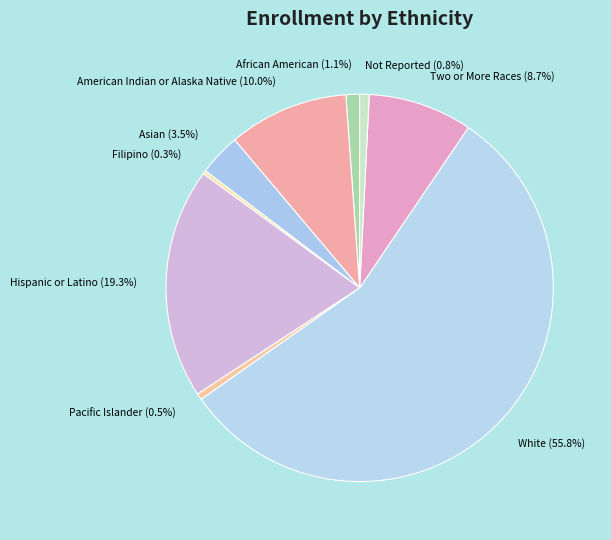

Which category accounts for the majority?

White